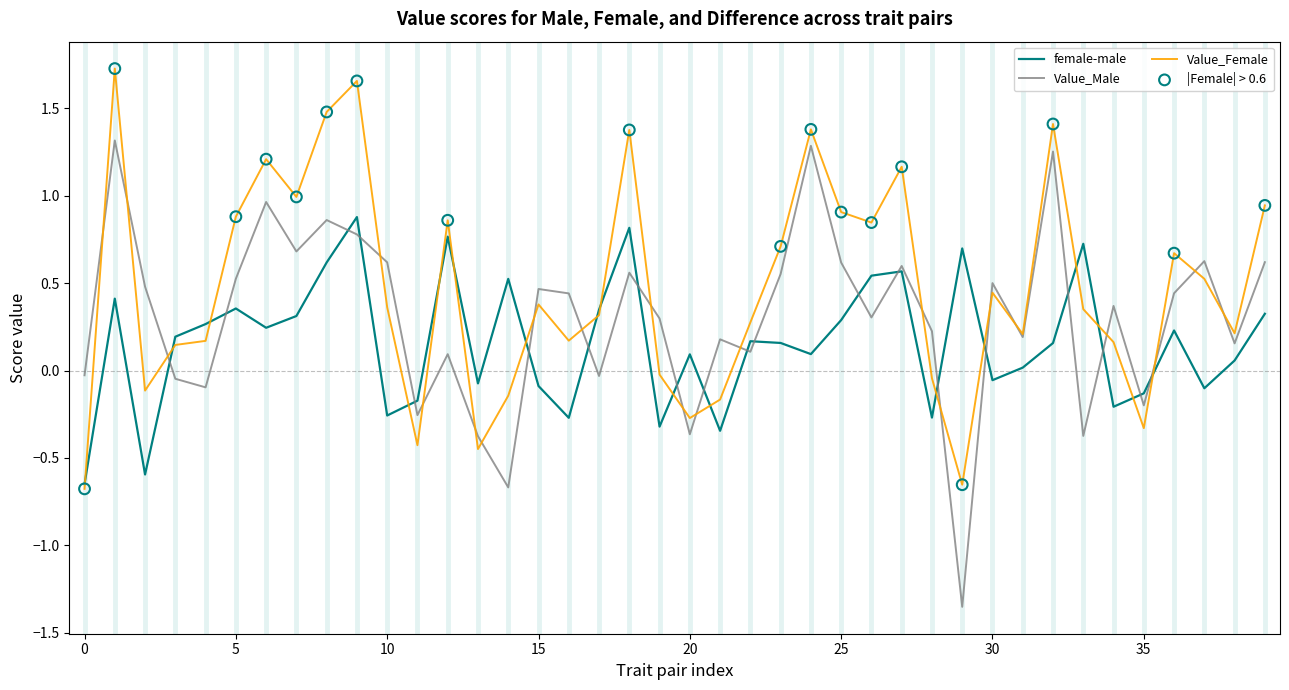

Which series has the largest total across all categories?

Value_Female